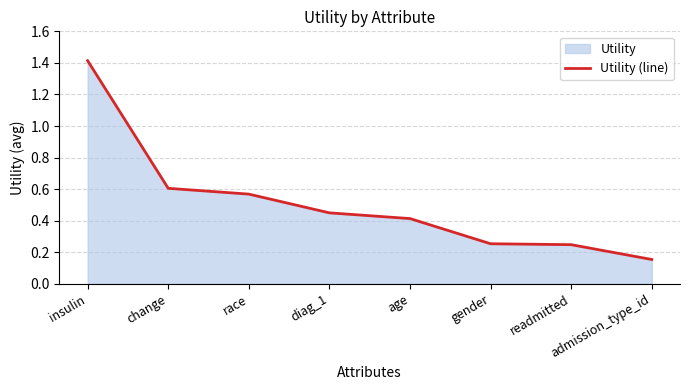

Read the value at diag_1.

0.4